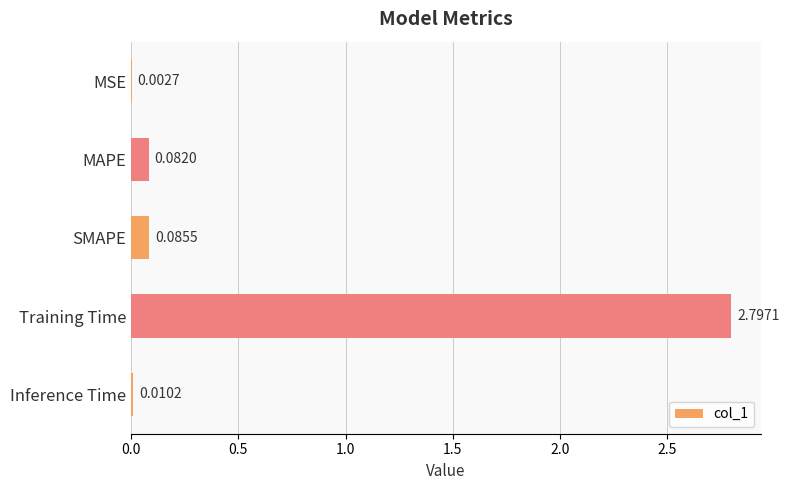

What is the average value?

0.6